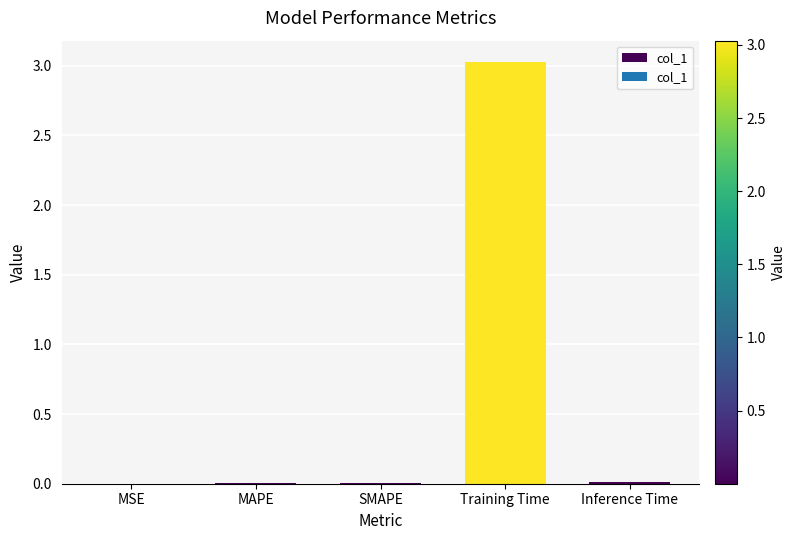

The value at MSE is 0.0. True or false?

True